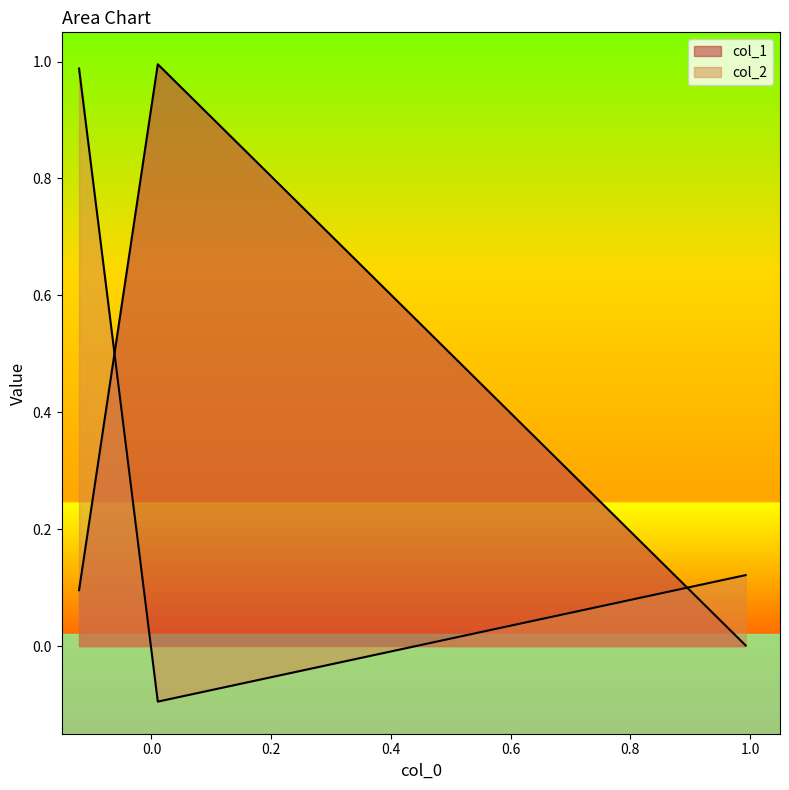

The col_2 series shows -0.0 at 0.0. True or false?

False